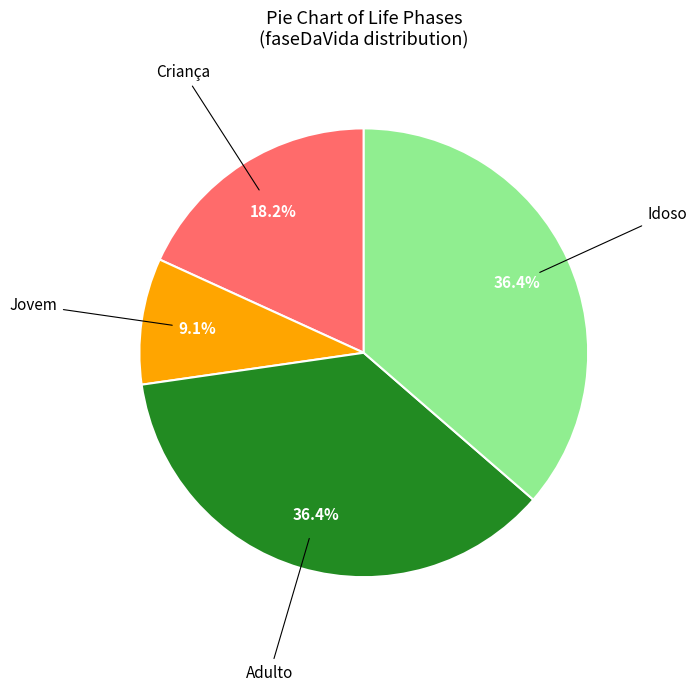

How many slices are in this pie chart?

4